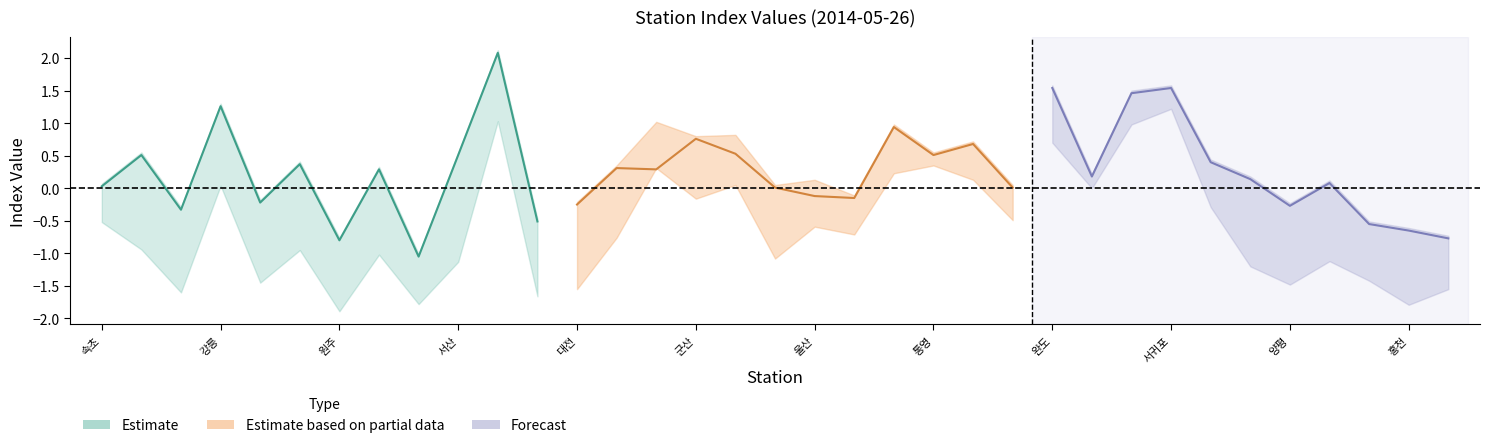

Count the number of data series in this chart.

3